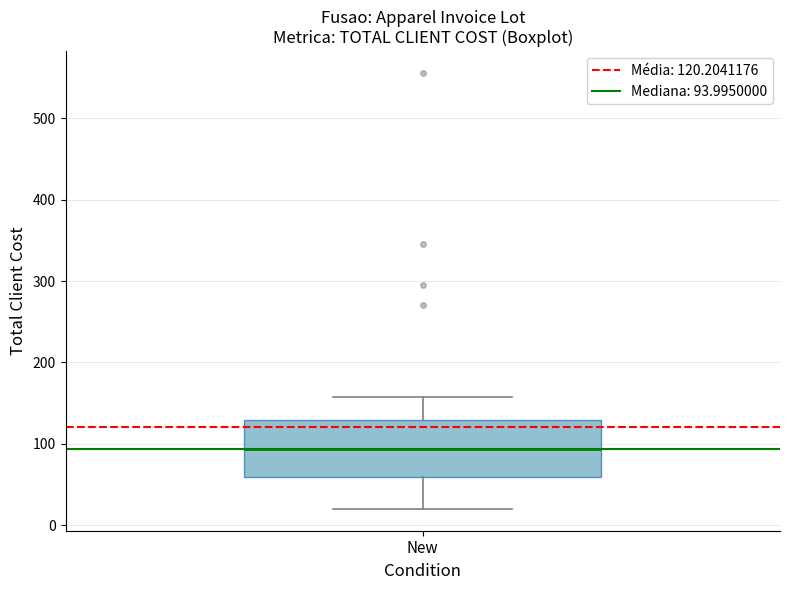

Where is the upper edge of the box for New on the y-axis? The values are not printed on the chart, so give them approximately, as read against the axis.

130